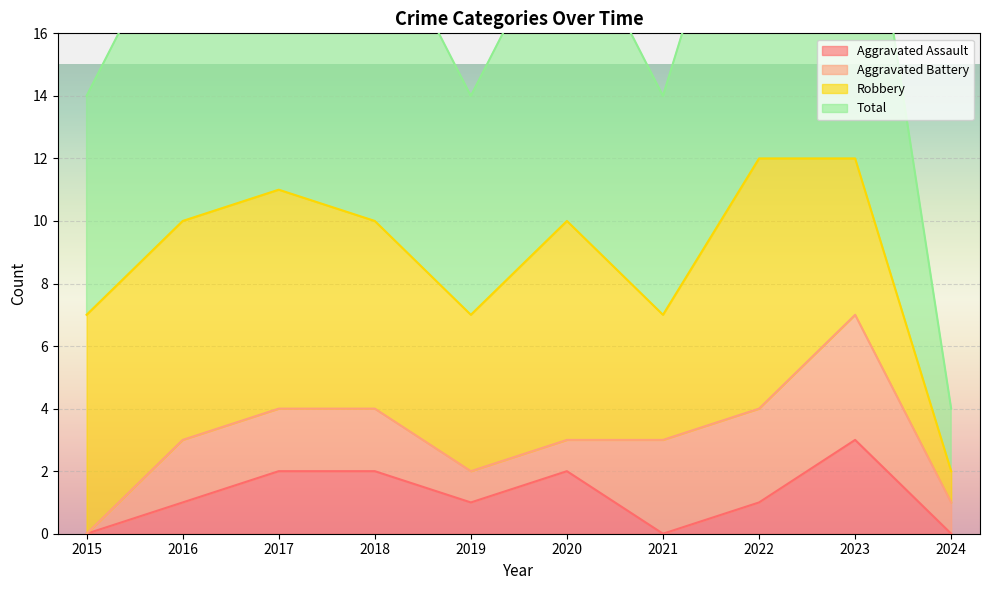

At how many categories does at least one series exceed 5?

9